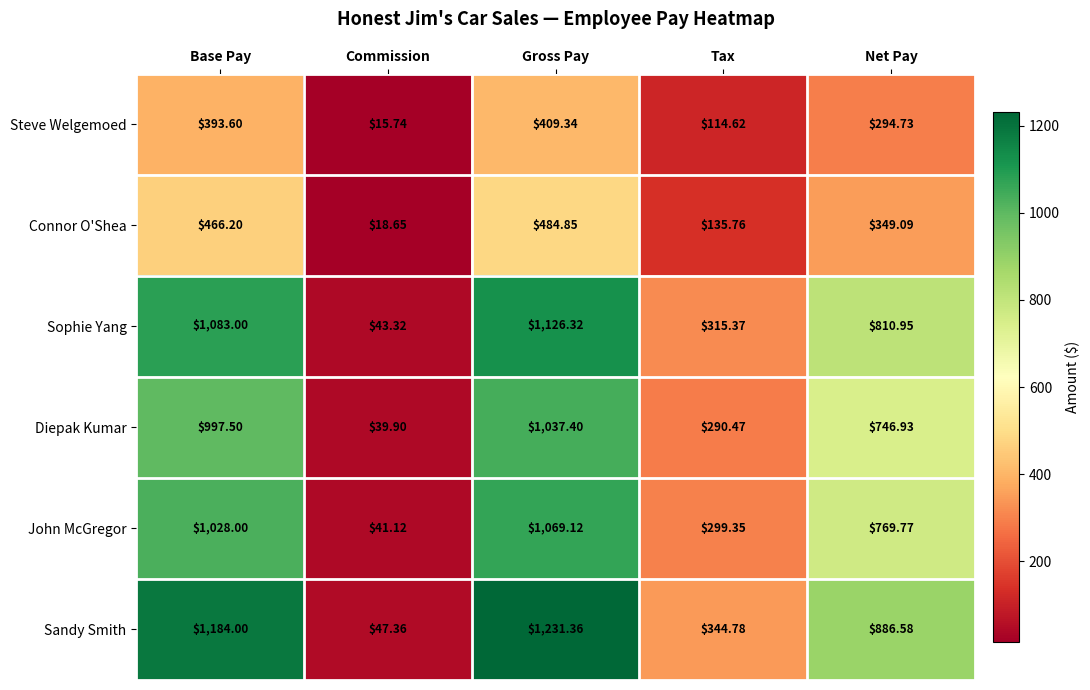

List the series in order of their peak value, highest first.

Sandy Smith, Sophie Yang, John McGregor, Diepak Kumar, Connor O'Shea, Steve Welgemoed